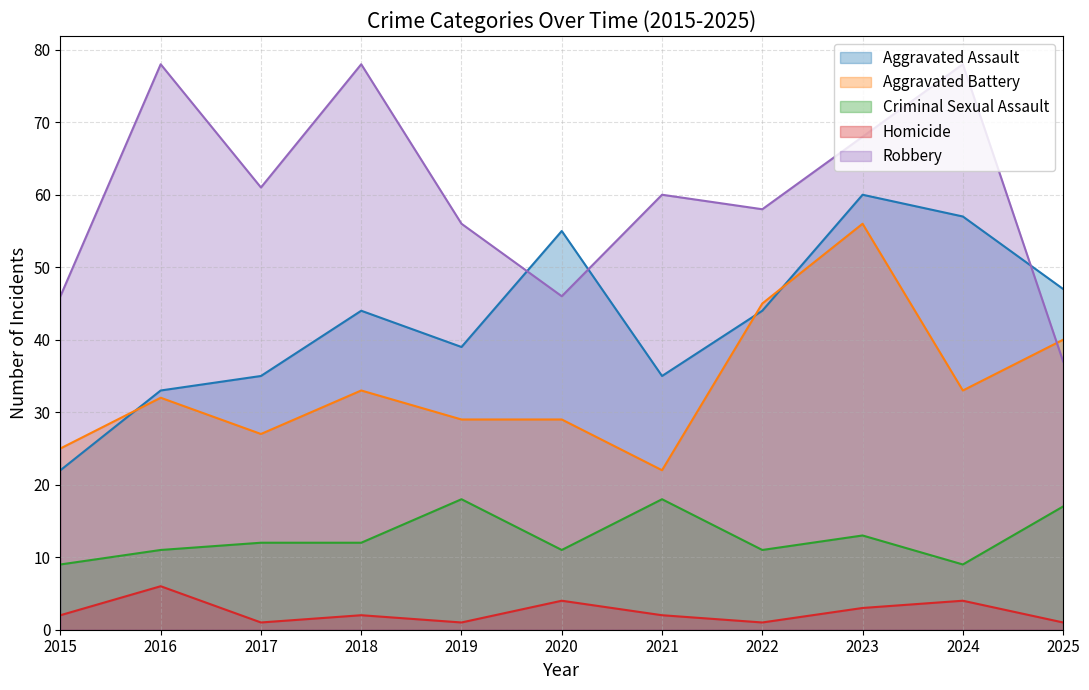

Reading left to right, extract all data points from this chart.

Aggravated Assault: 22	33	35	44	39	55	35	44	60	57	47
Aggravated Battery: 25	32	27	33	29	29	22	45	56	33	40
Criminal Sexual Assault: 9	11	12	12	18	11	18	11	13	9	17
Homicide: 2	6	1	2	1	4	2	1	3	4	1
Robbery: 46	78	61	78	56	46	60	58	68	78	37